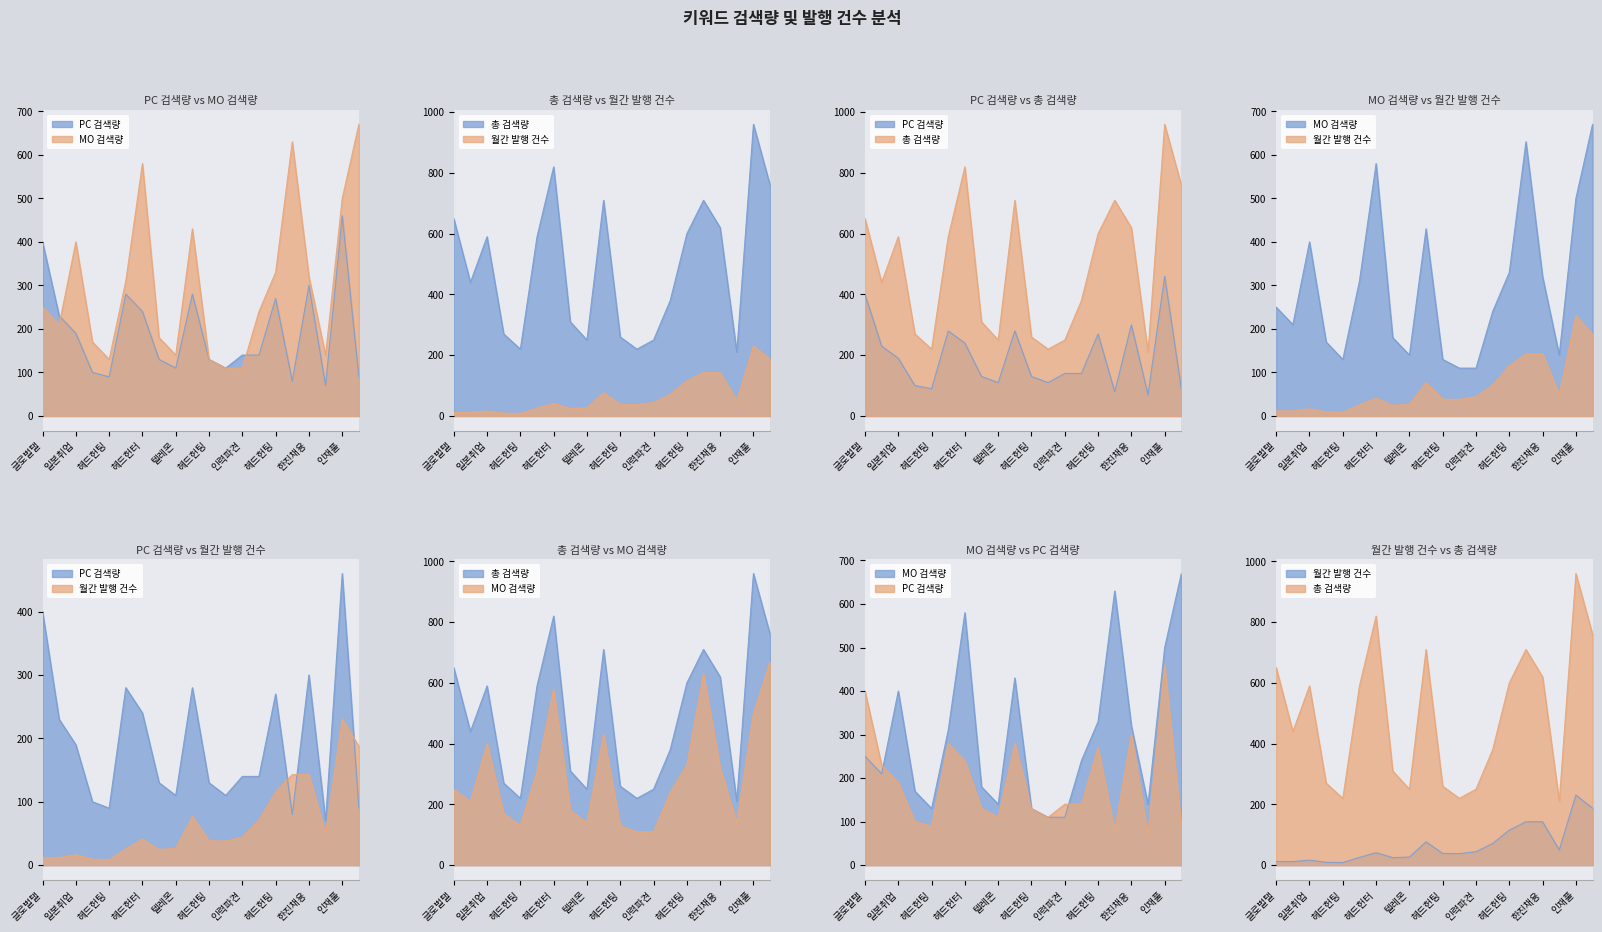

What is the average value of the 월간 발행 건수 series?

65.7